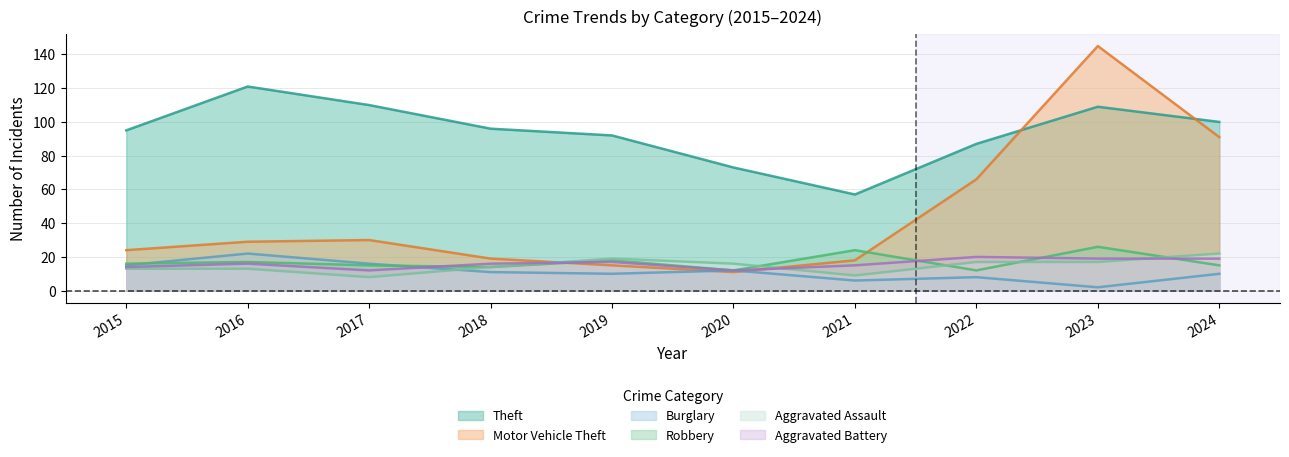

True or false: Aggravated Battery and Theft cross at least once.

False